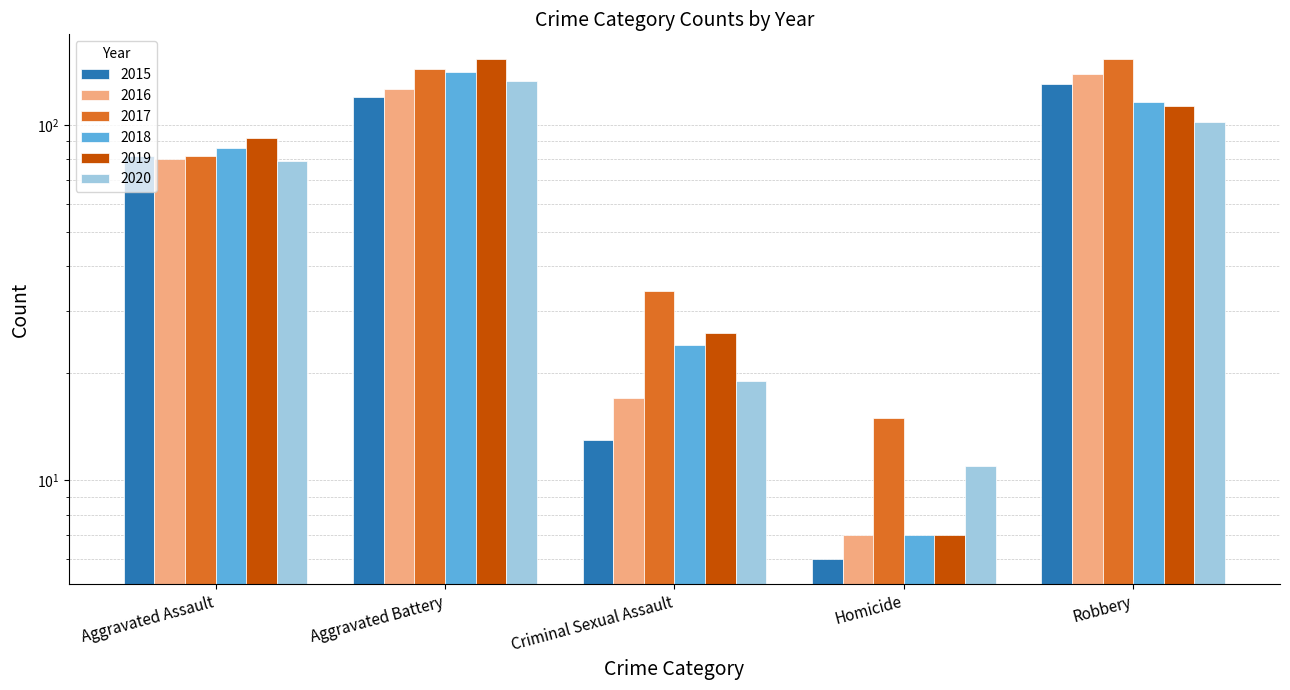

At how many categories does at least one series exceed 20?

4